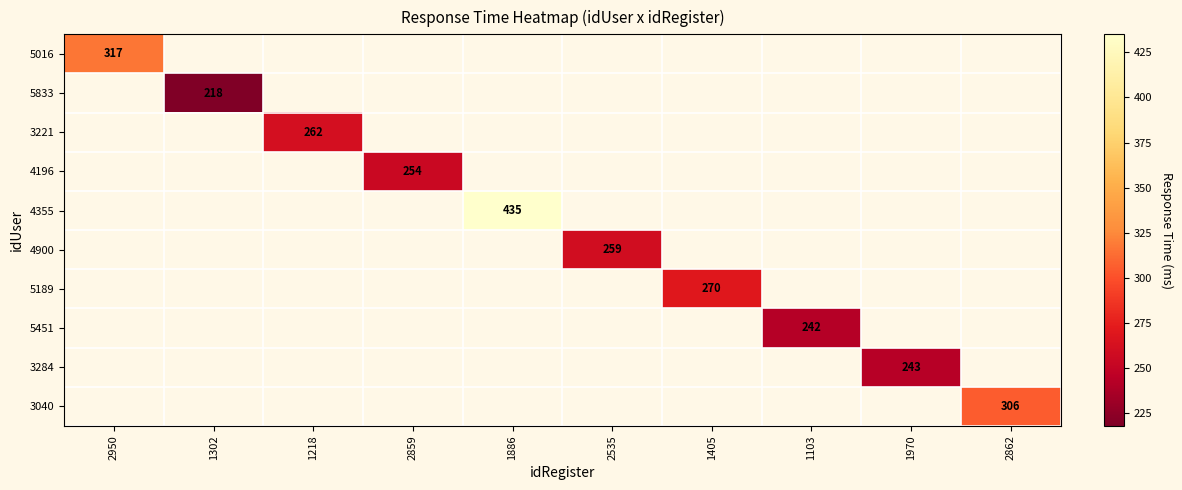

Is it true that 5833 equals 137 at 2950?

False